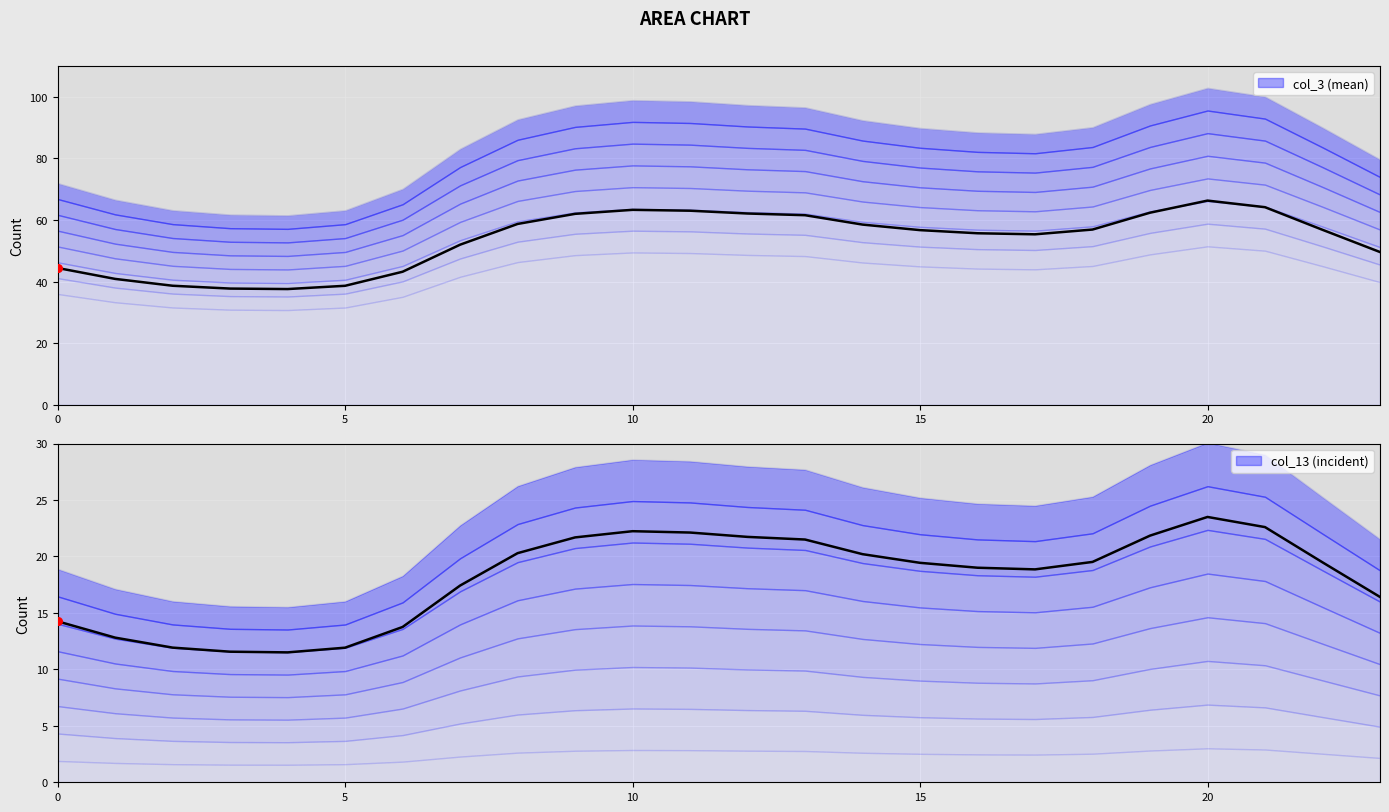

Which series has the largest total across all categories?

col_3 (mean)